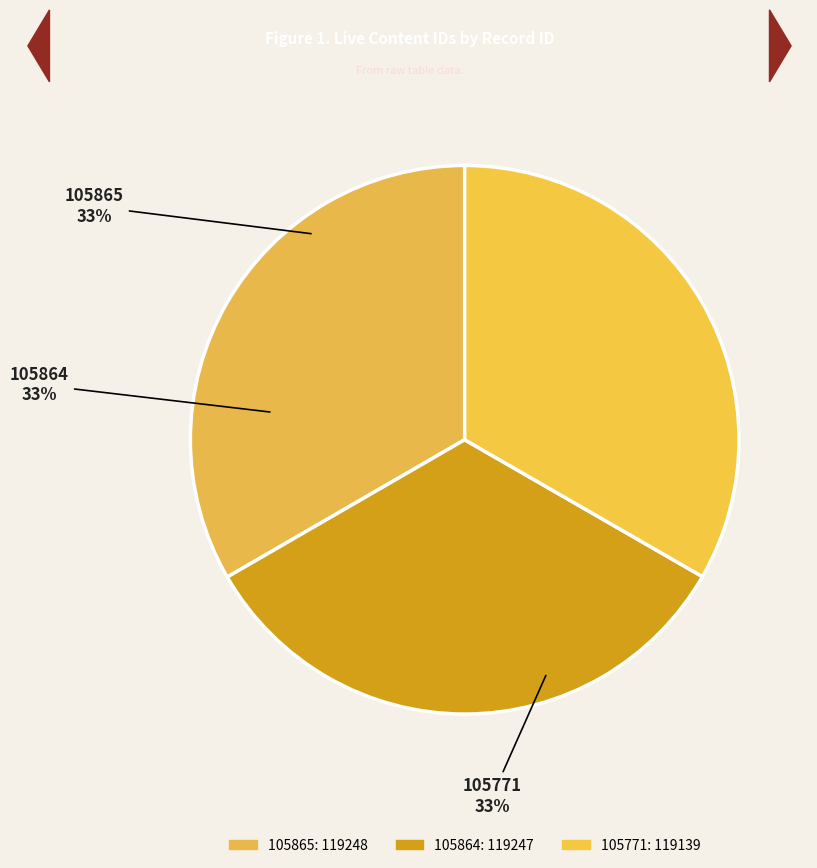

Which slice is the smallest?

105771